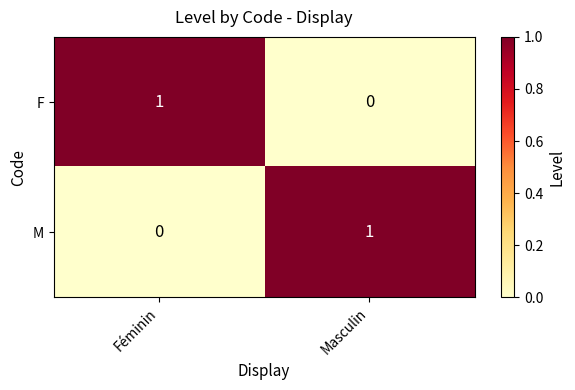

Reading left to right, what are all the values shown in this chart?

F: Féminin=1	Masculin=0
M: Féminin=0	Masculin=1